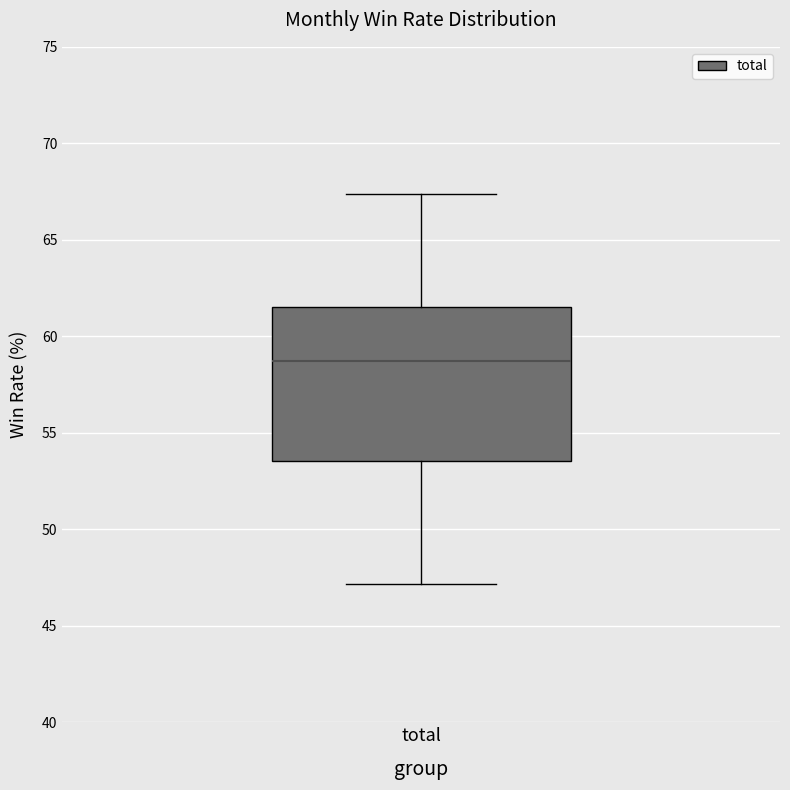

Transcribe this box plot: give where the median line is, the range the box spans, and where the two whiskers end, as read against the y-axis. The values are not printed on the chart, so give them approximately, as read against the axis.

median 58.5, box 53.5 to 61.5, whiskers 47.0 to 67.5